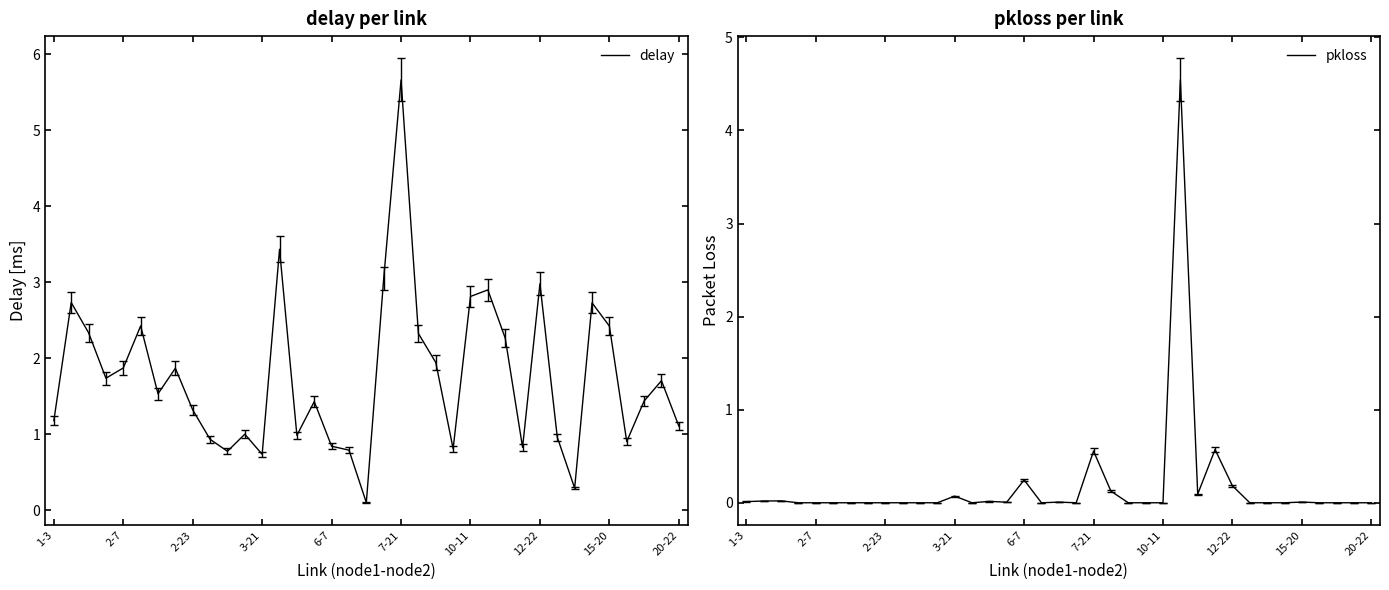

What is the difference between the maximum and minimum values in the pkloss series?

4.5